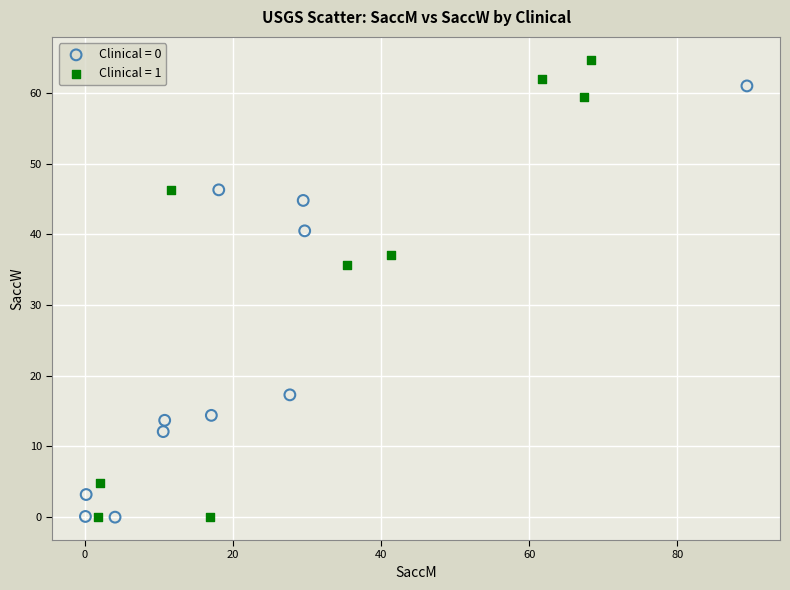

Which series contains the highest Y value?

Clinical = 1